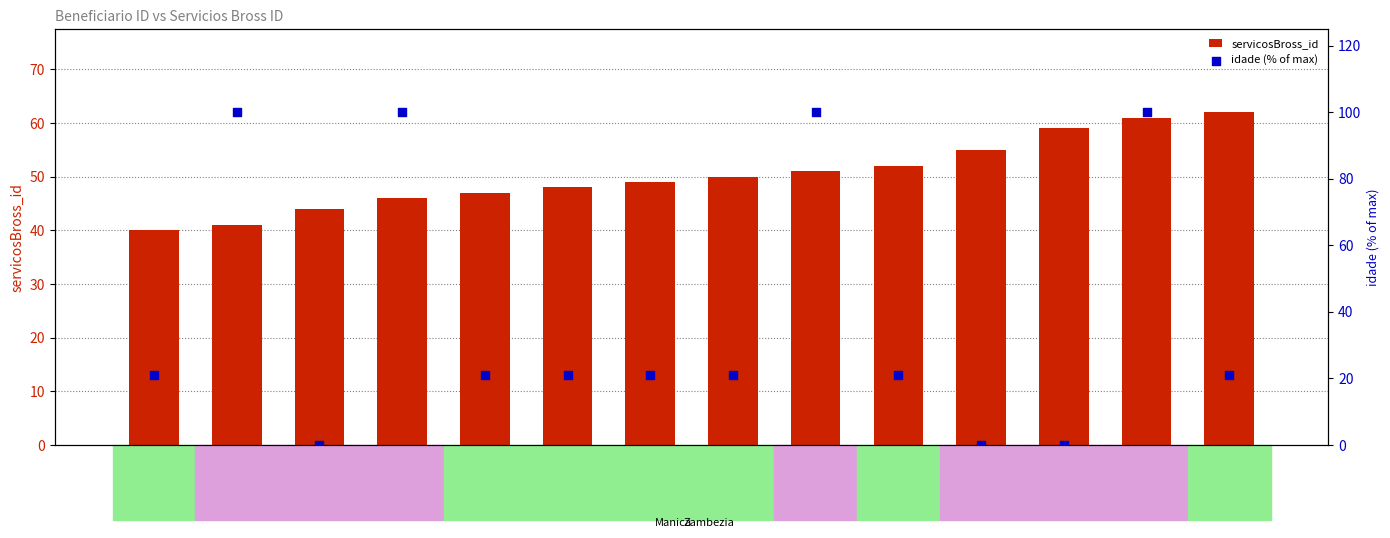

Is the value of servicosBross_id at id_6609 greater than the value of idade (% of max) at id_256?

Yes